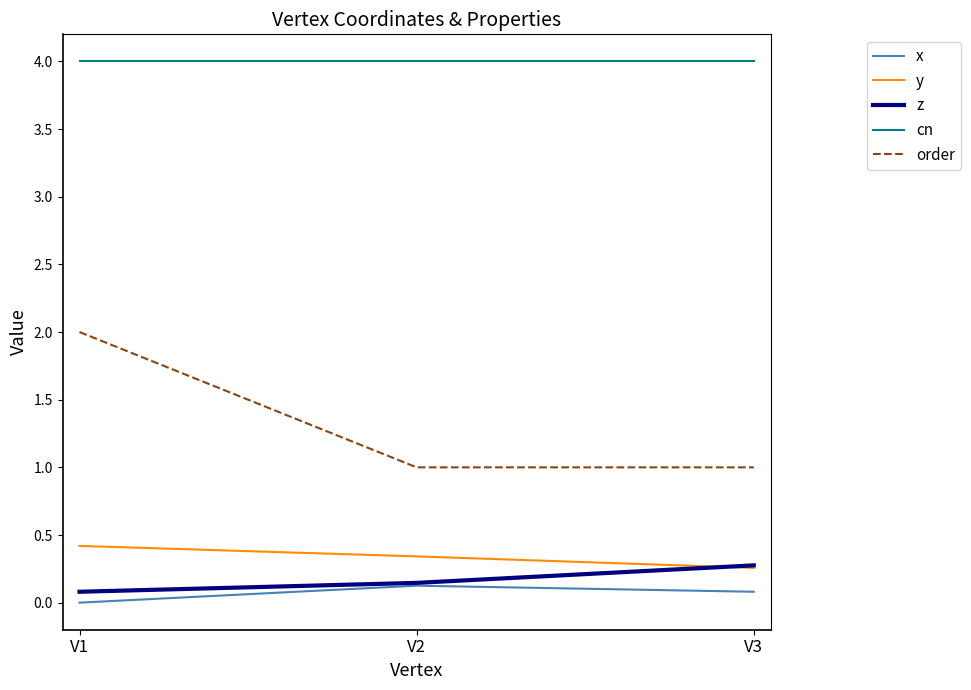

At which category is the sum across all series the highest?

V1